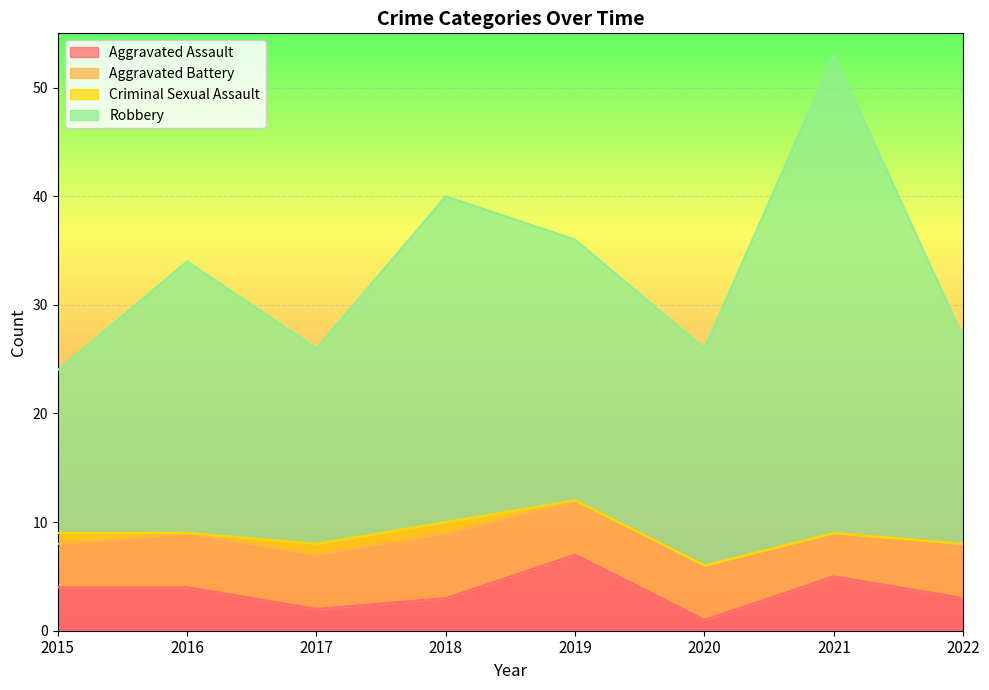

Which series changed the most between 2017 and 2021?

Robbery